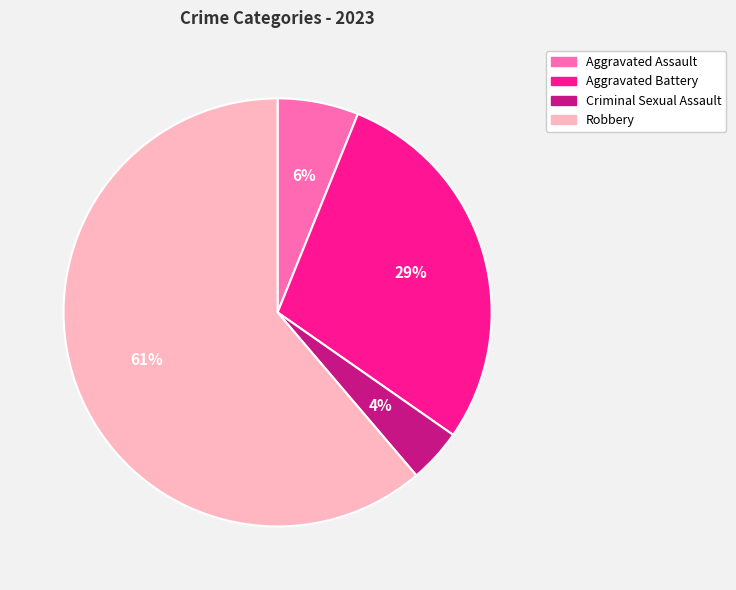

Between Aggravated Battery and Aggravated Assault, which is larger?

Aggravated Battery